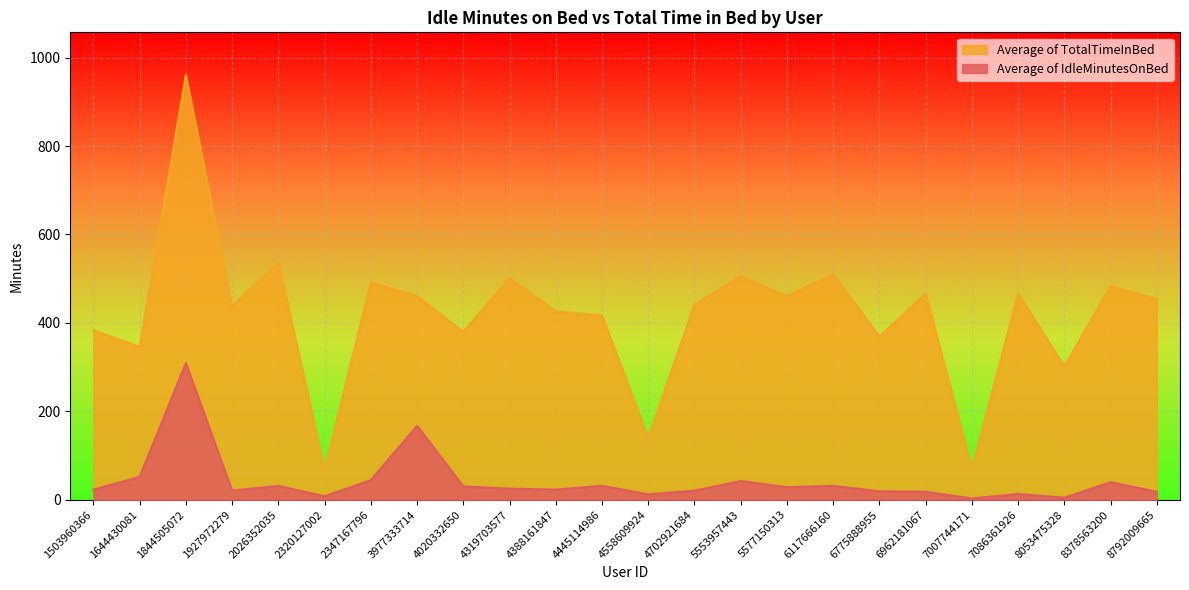

Which series has the largest range (max minus min)?

Average of TotalTimeInBed